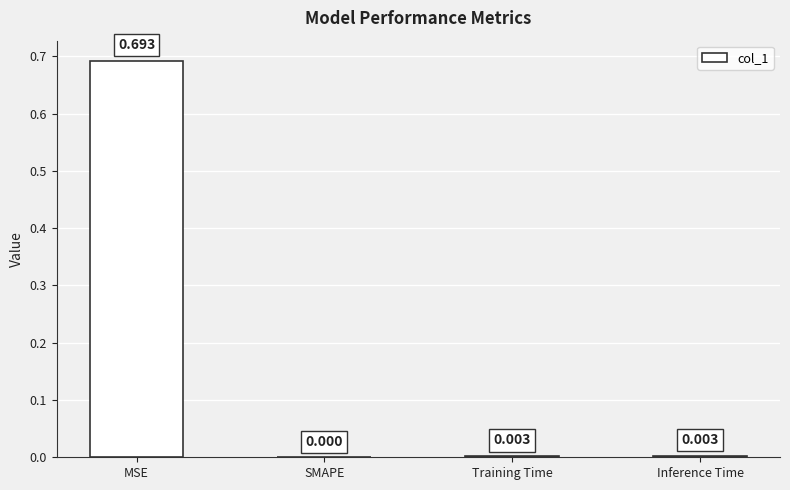

Which has a higher value, SMAPE or MSE?

MSE